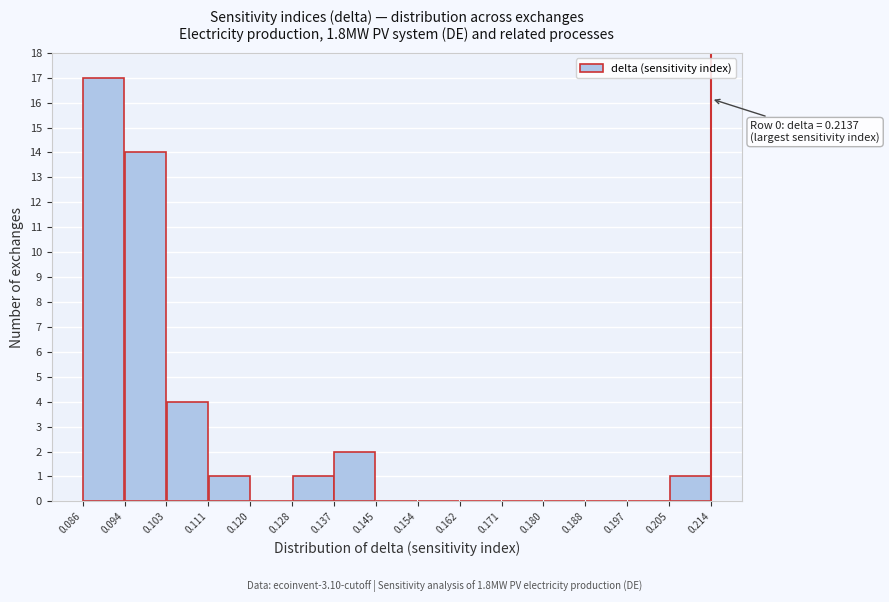

Over which range of the x-axis is the bar tallest?

0.086 to 0.094